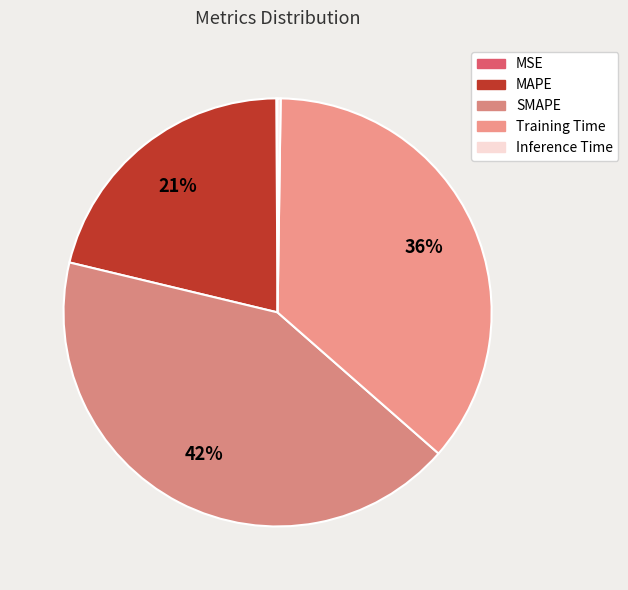

True or false: Training Time accounts for 27% of the total.

False